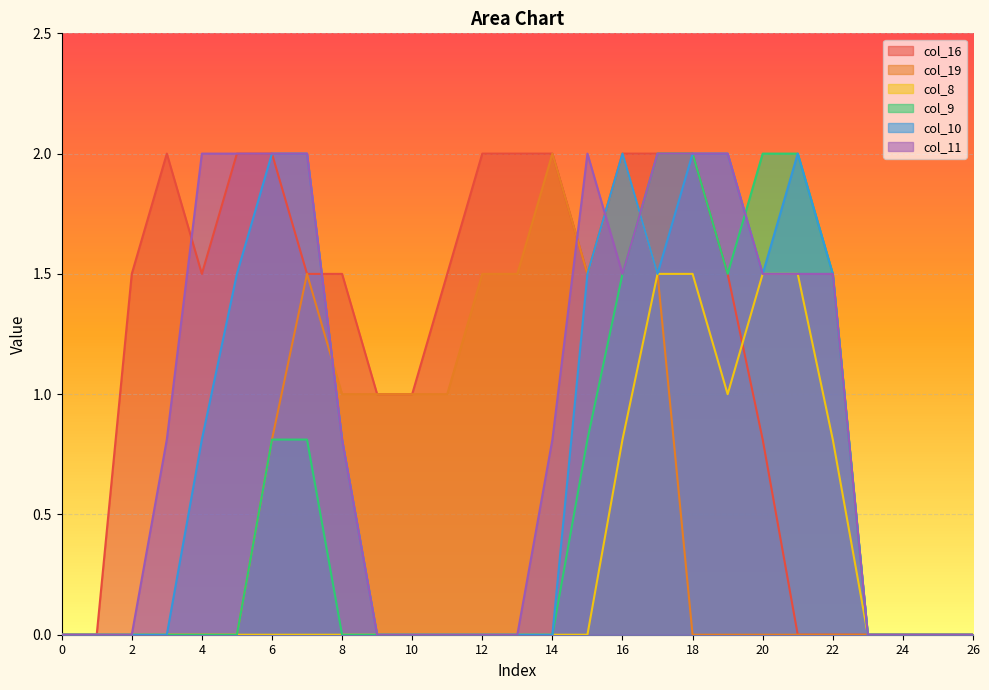

How many interior local peaks does the col_19 series have?

3